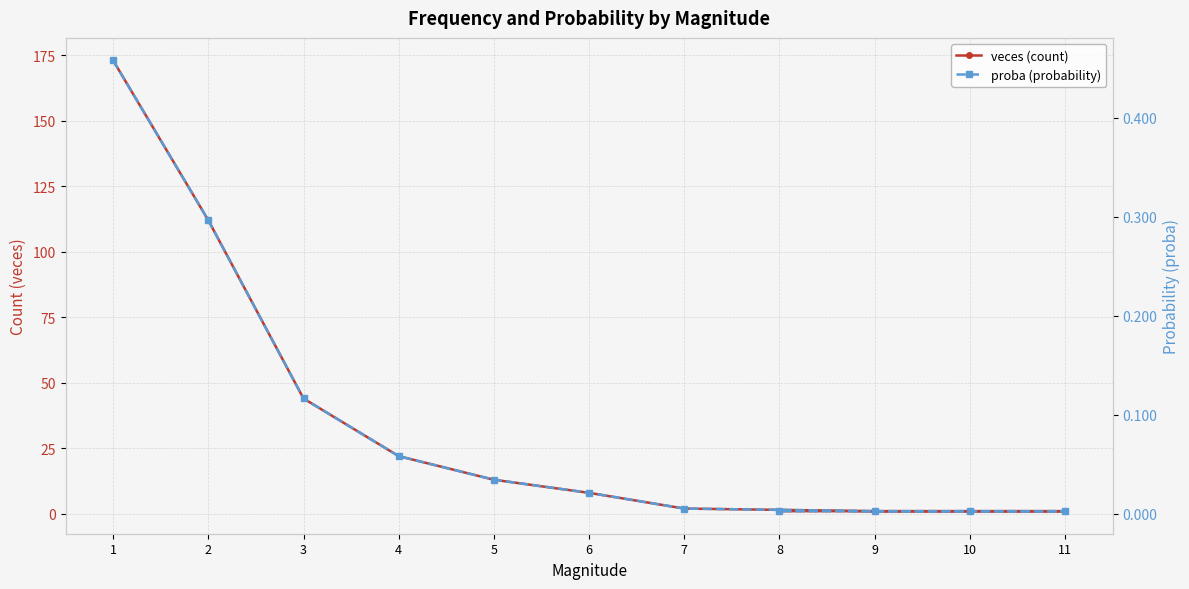

What position from the right is 10?

3